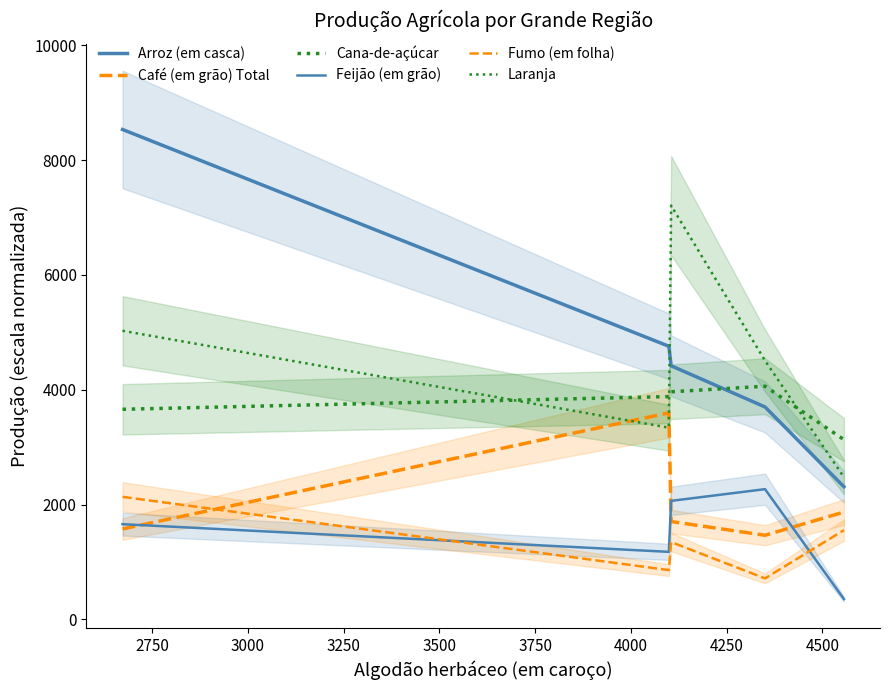

The value of Laranja at 3500 is 4045.3. True or false?

False